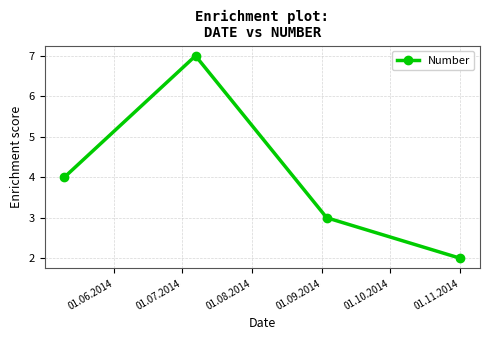

What is the value of the 1st point from the left?

4